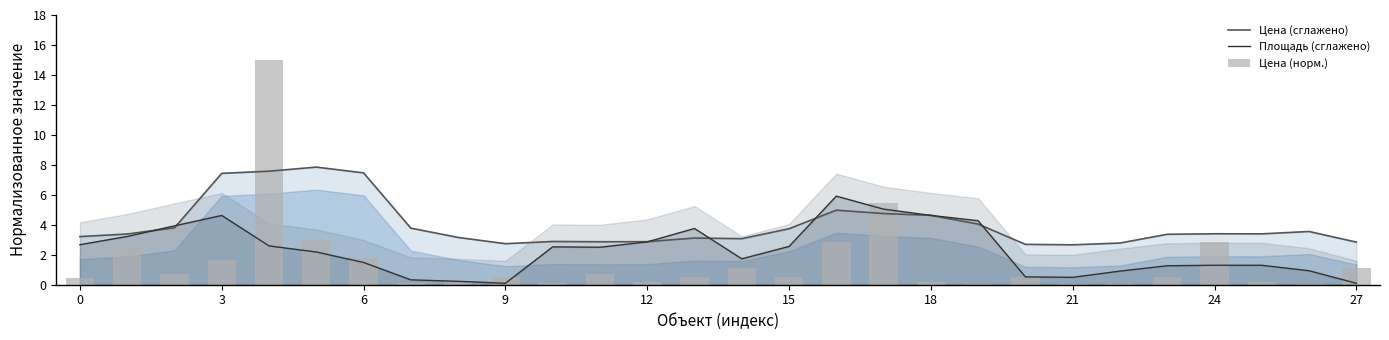

Which has a higher value, 6 or 12?

6